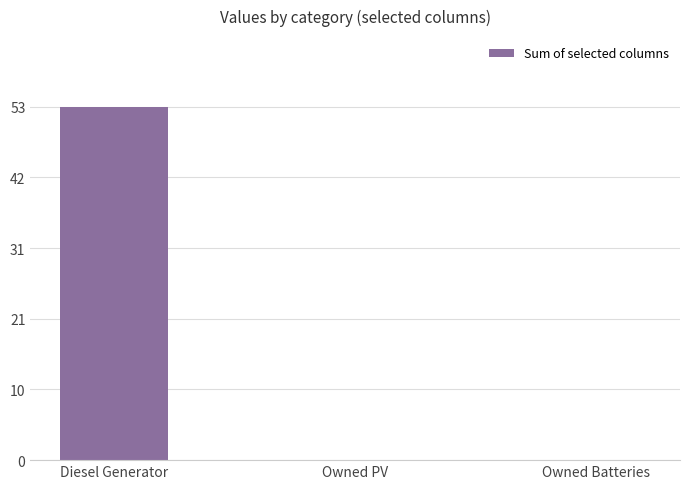

Are the bars horizontal?

No